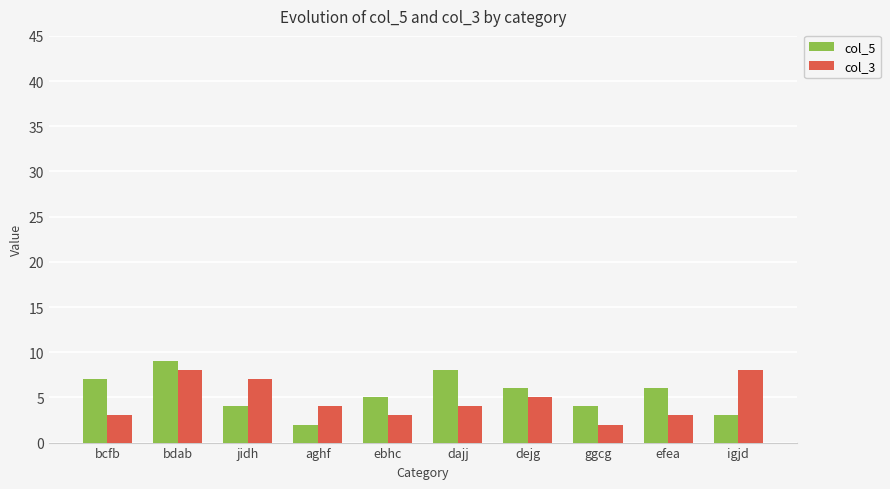

What is the greatest value displayed?

9